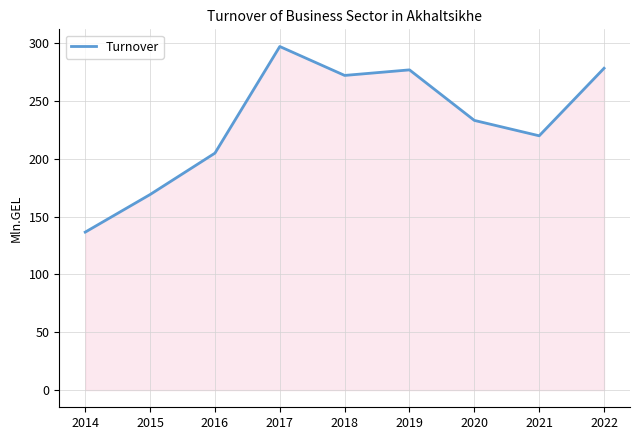

True or false: there are more than 2 points higher than both neighbors.

False